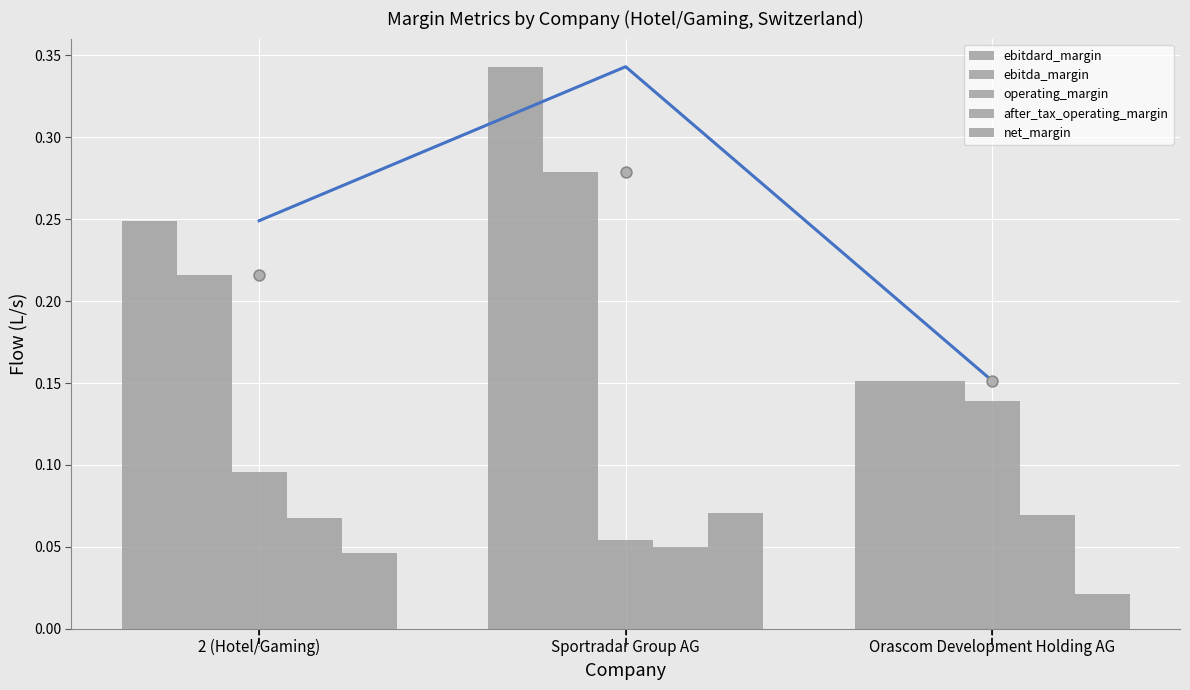

What are all the series names shown in the legend?

ebitdard_margin, ebitda_margin, operating_margin, after_tax_operating_margin, net_margin